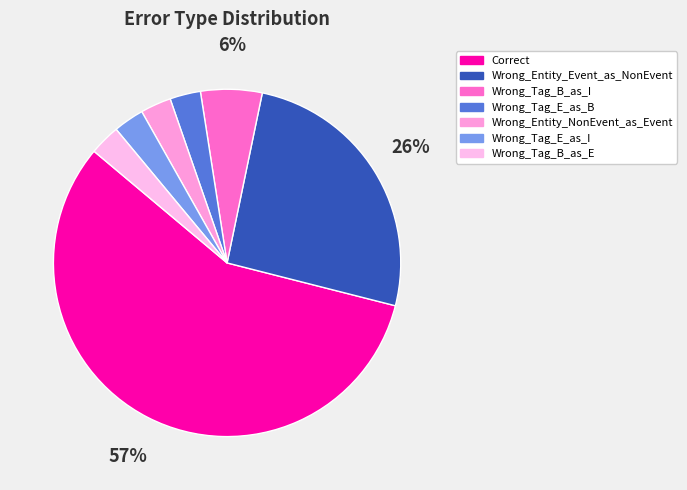

How many segments does this pie chart have?

7